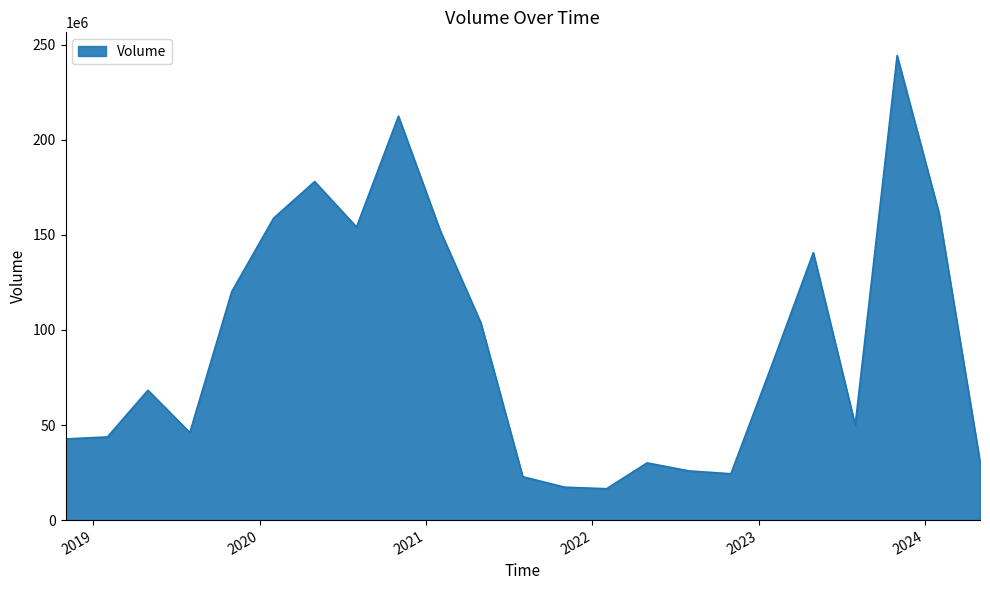

What is the difference between the maximum and minimum values?

227763252